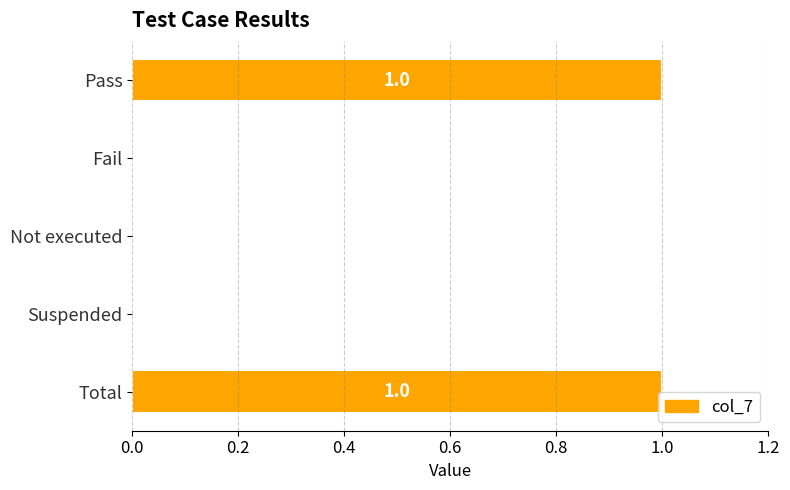

Is it true that the value at Fail is 0?

True